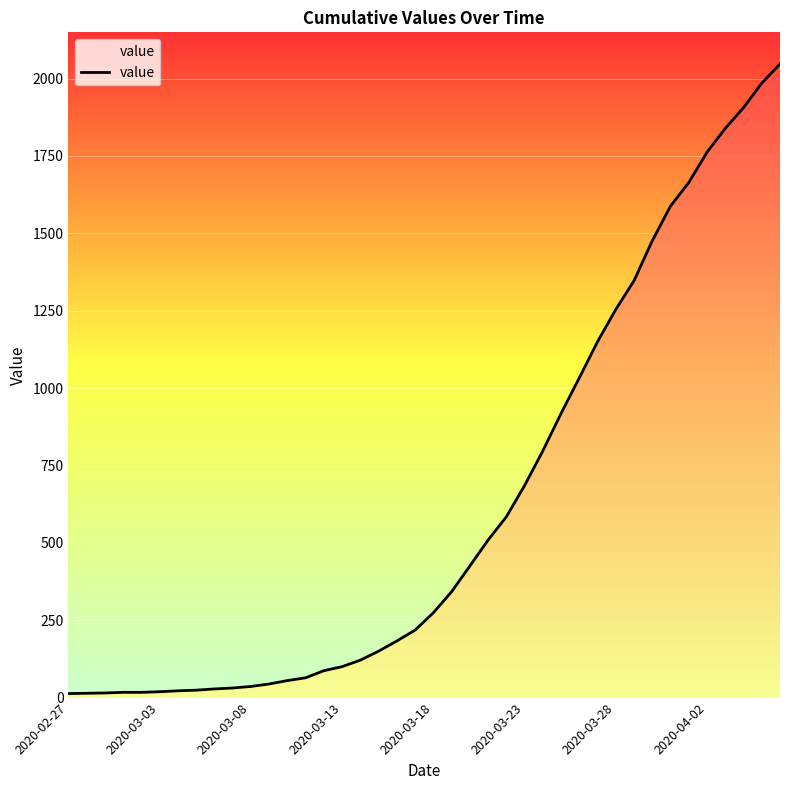

Where does the data first go above 274?

2020-03-19